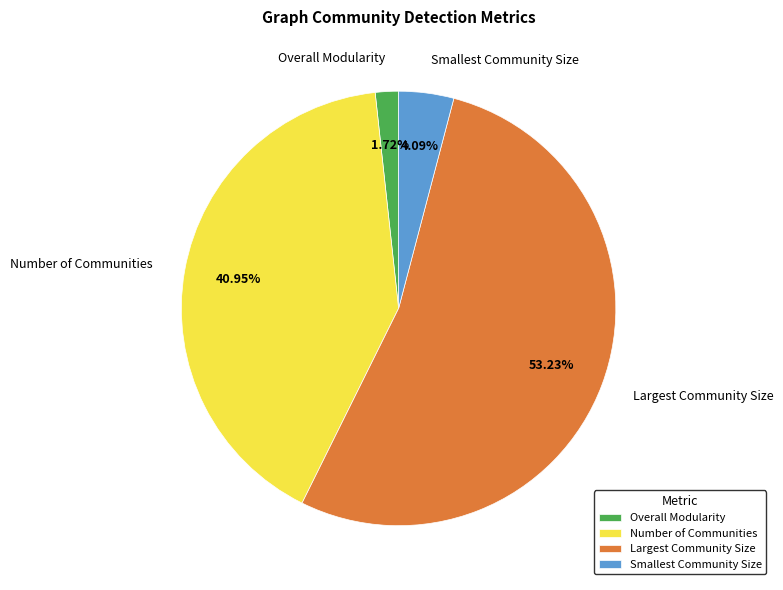

Is it true that Overall Modularity is 2% of the pie?

True